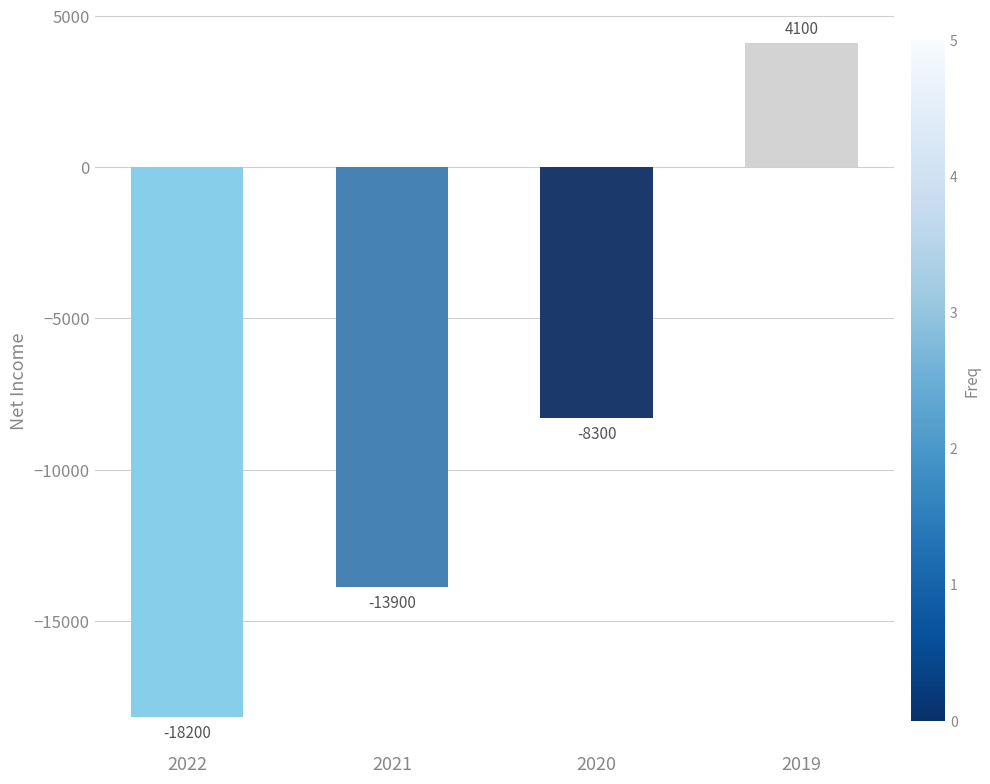

Reading left to right, list all the values displayed in this chart.

-18200	-13900	-8300	4100